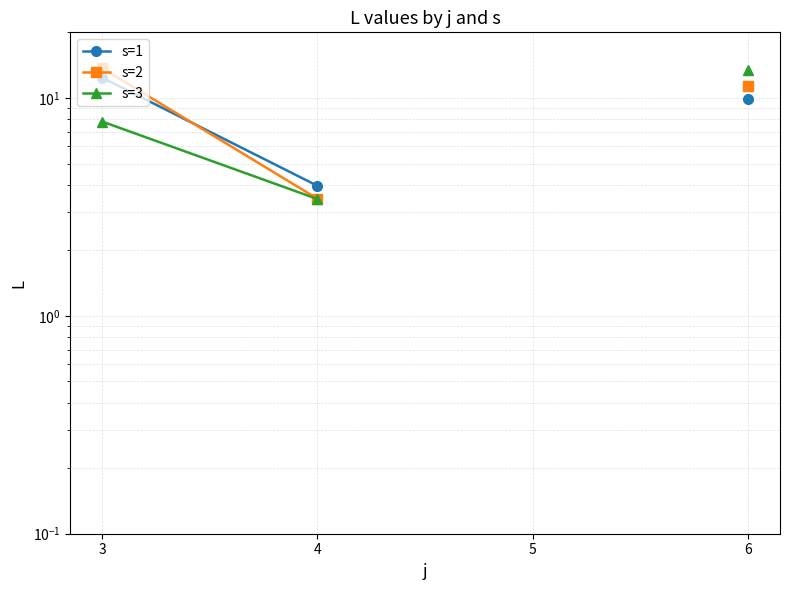

How many lines are shown in the chart?

3